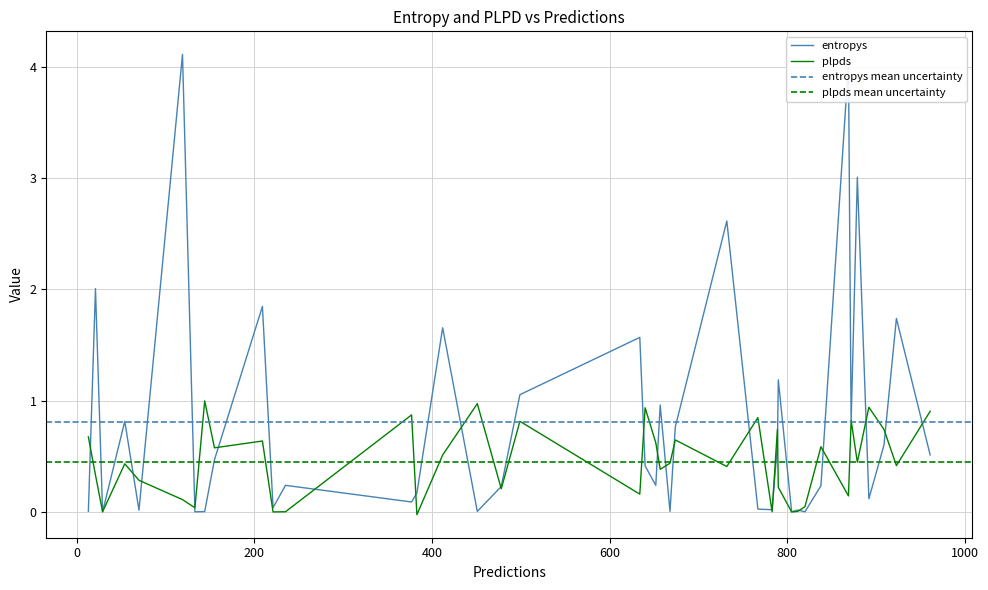

What is the maximum value for plpds?

1.0